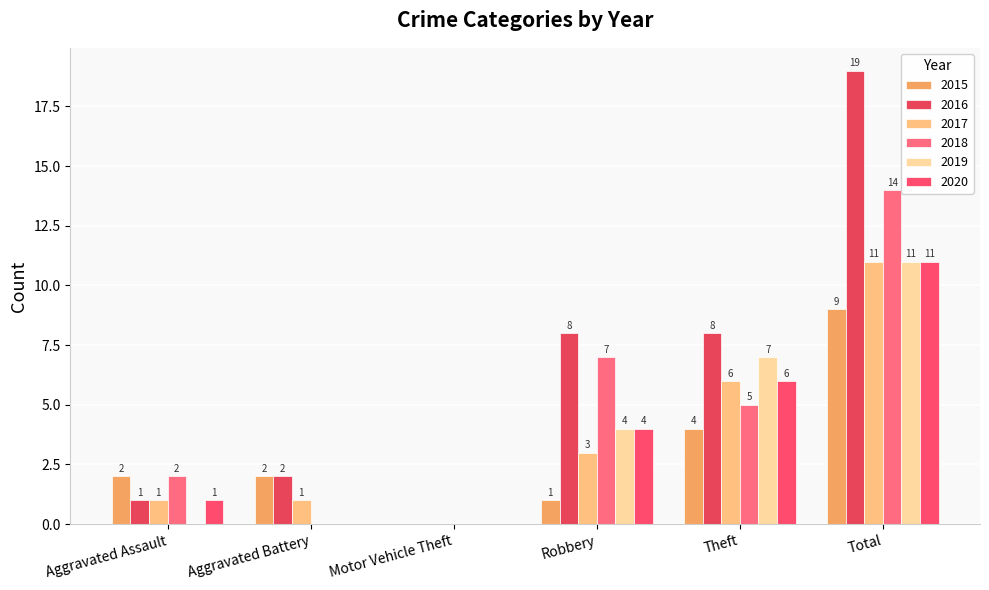

What is the value of the 2018 bar at the 4th from the left?

7